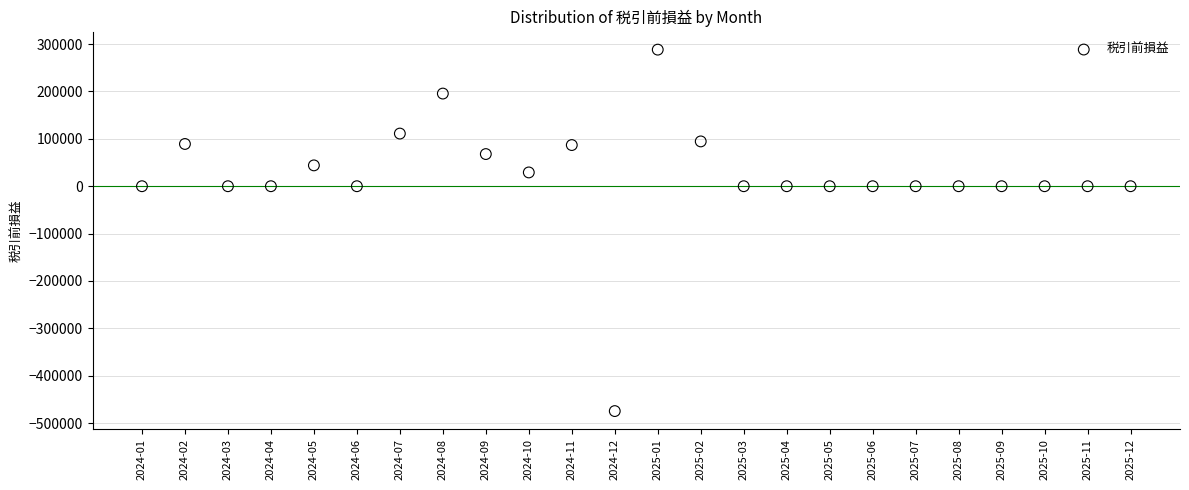

What is the range of X values (max minus min)?

23